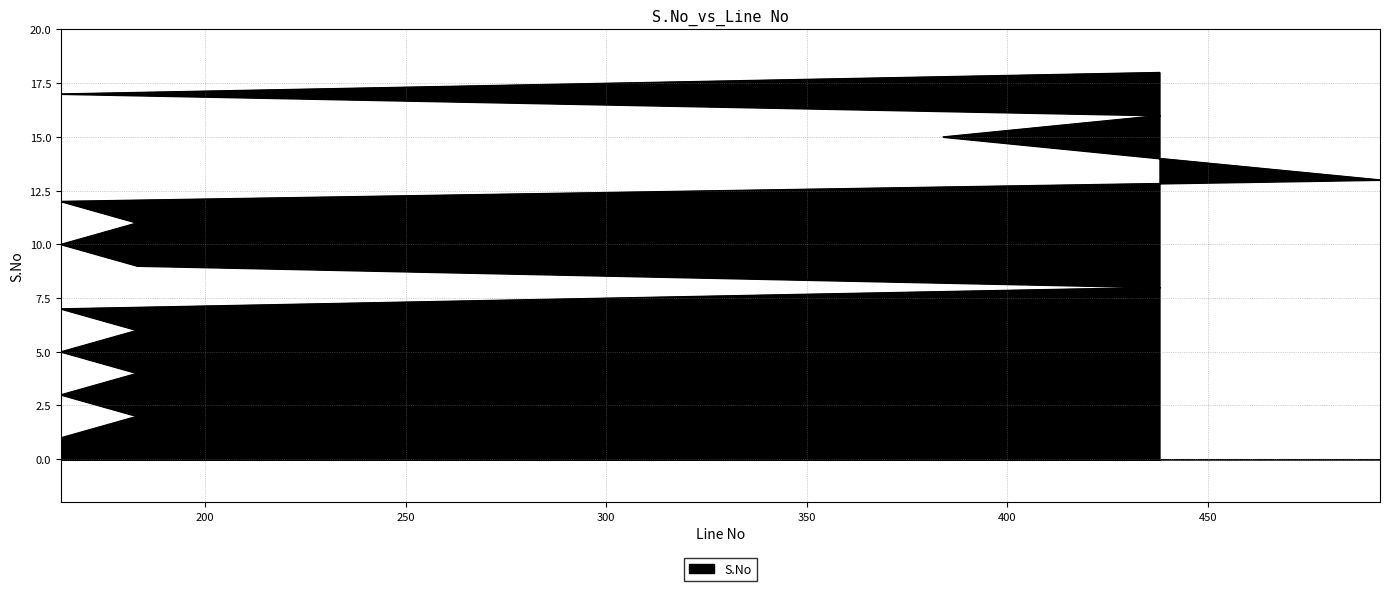

Reading right to left, list all the values displayed in this chart.

18	17	16	15	14	13	12	11	10	9	8	7	6	5	4	3	2	1